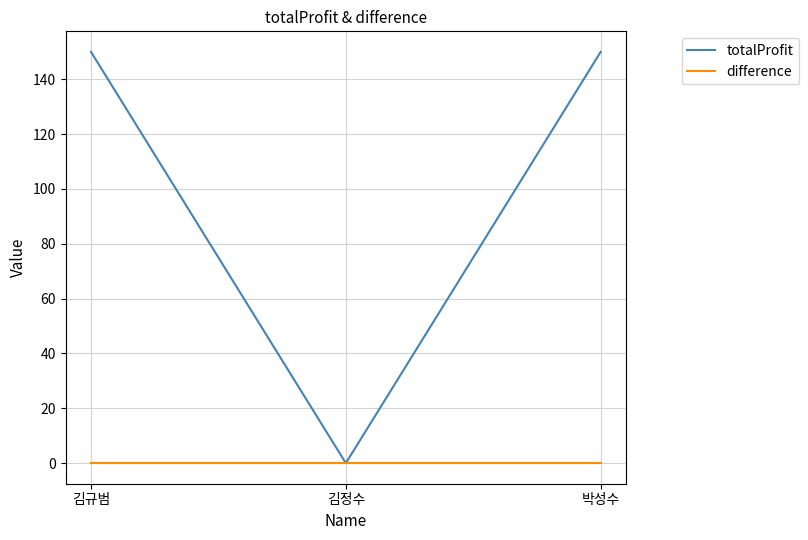

What are all the series names shown in the legend?

totalProfit, difference